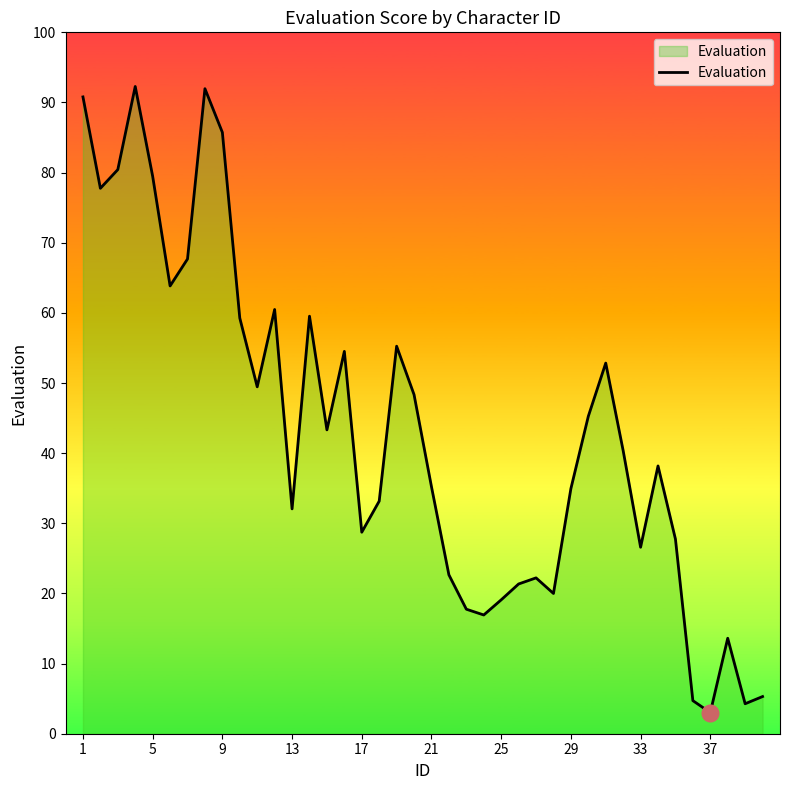

Does the chart display data point markers on the line(s)?

No